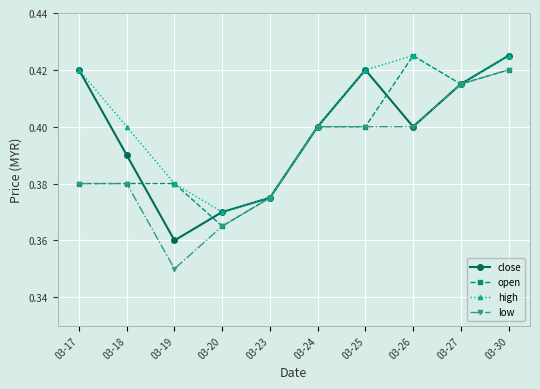

How many high values are between 0 and 1?

10